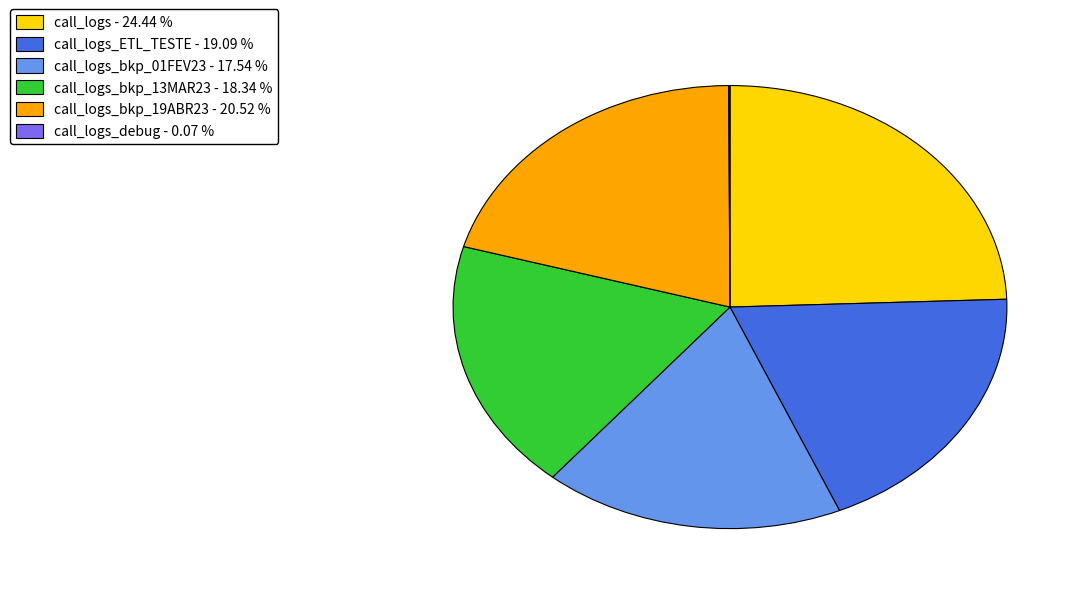

Is there any slice that represents more than half of the pie?

No